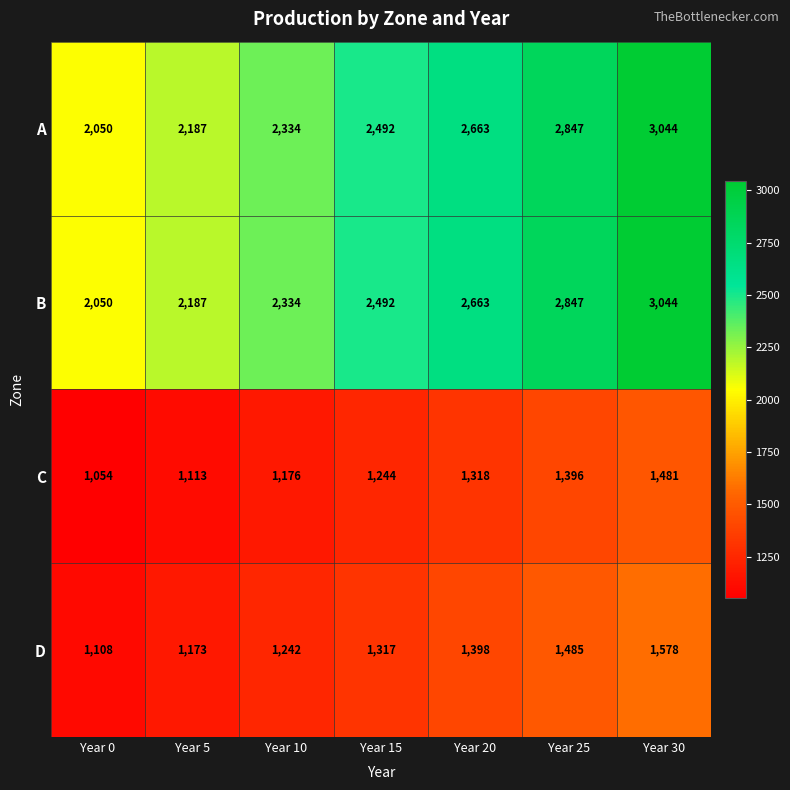

What is the total value across all series at Year 30?

9147